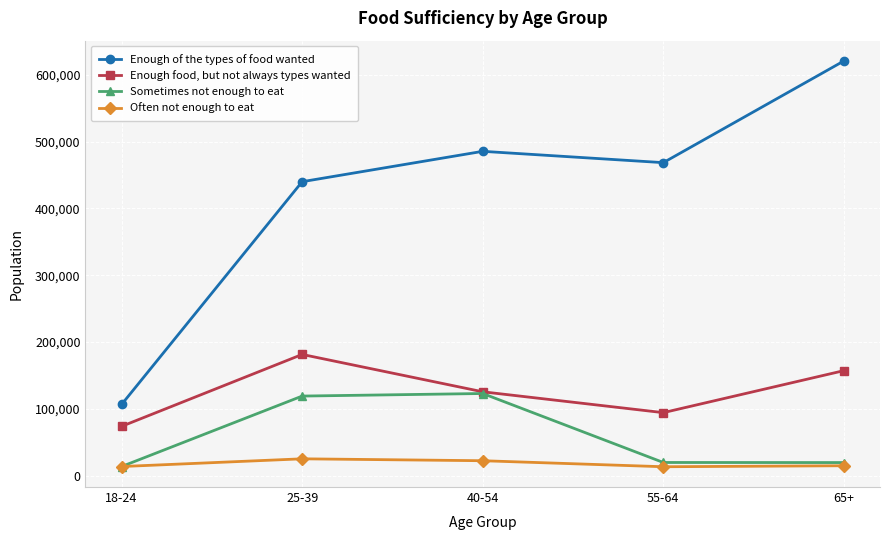

Rank the series by their maximum value, from highest to lowest.

Enough of the types of food wanted, Enough food, but not always types wanted, Sometimes not enough to eat, Often not enough to eat